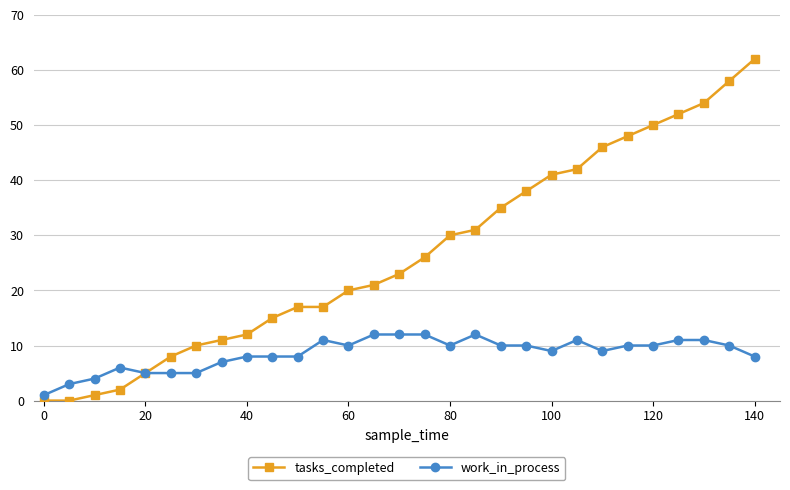

Which series has the largest range (max minus min)?

tasks_completed